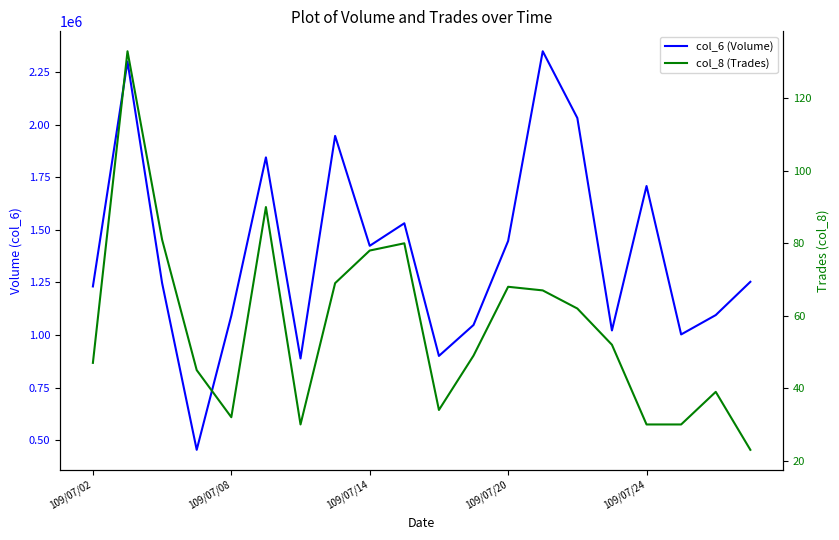

In col_6 (Volume), how many points are higher than both neighbors (excluding endpoints)?

6